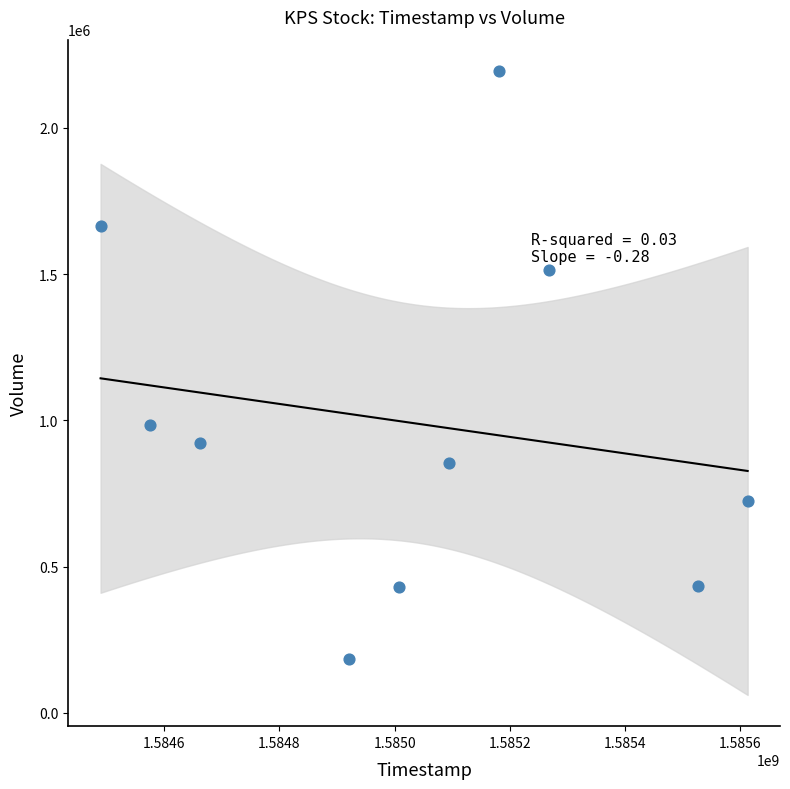

What Y value in the scatter plot is closest to 1189100?

984200